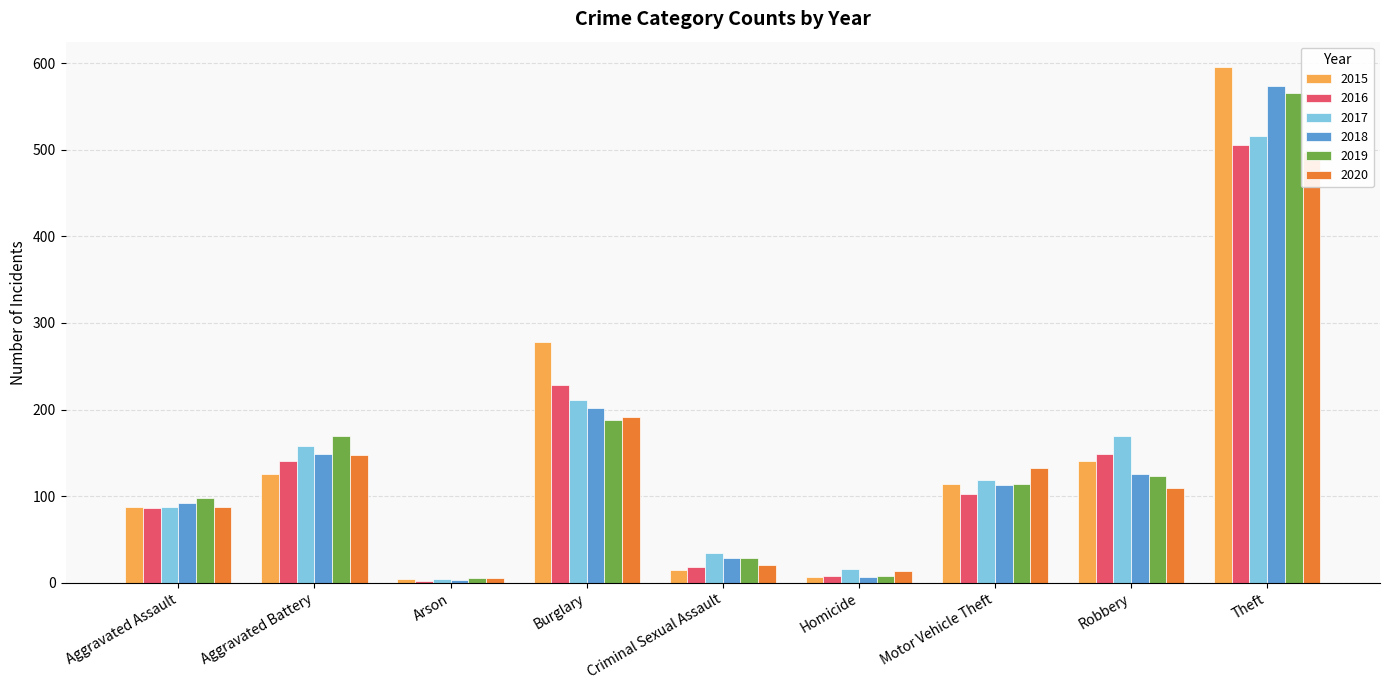

At which category is the sum across all series the highest?

Theft